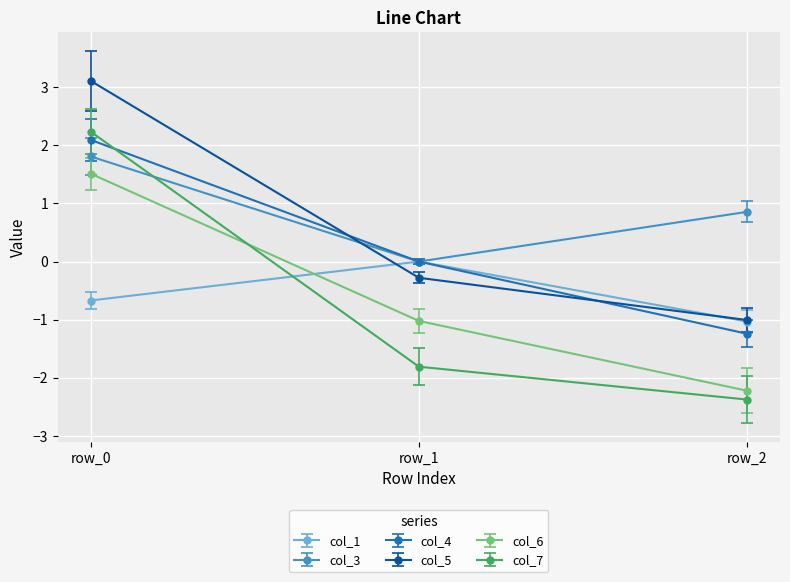

How many data points in col_7 are above -1?

1